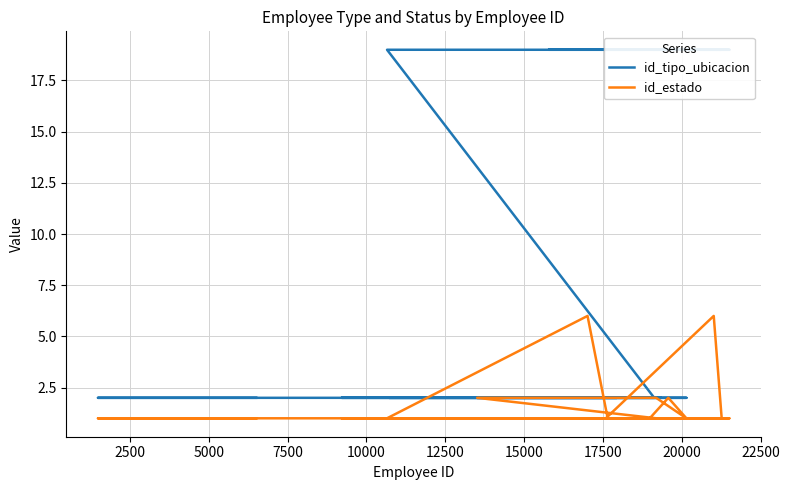

What is the smallest value displayed?

1